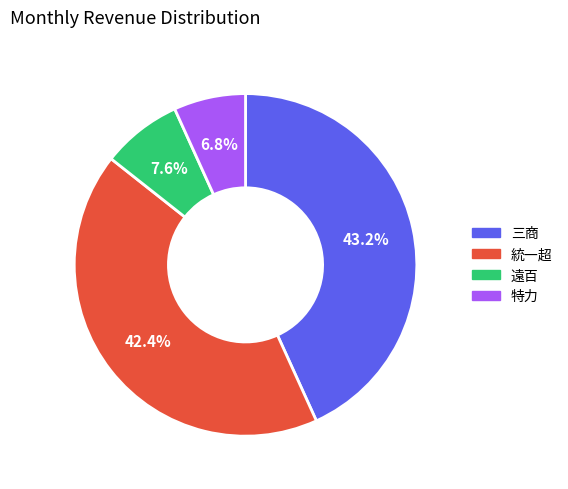

To the nearest percent, what is the difference between the largest and smallest slice percentages?

36%